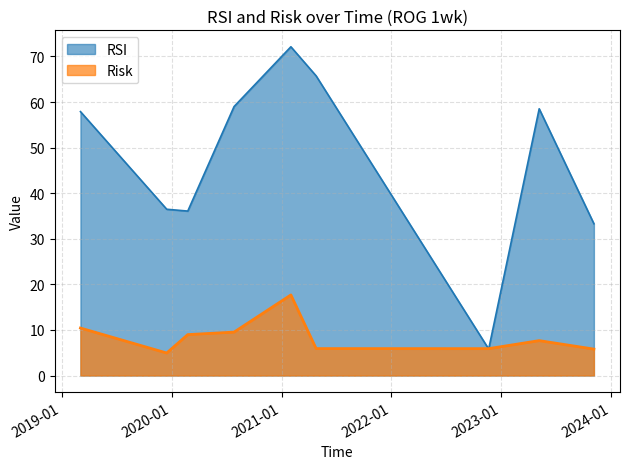

What is the maximum value for Risk?

17.7